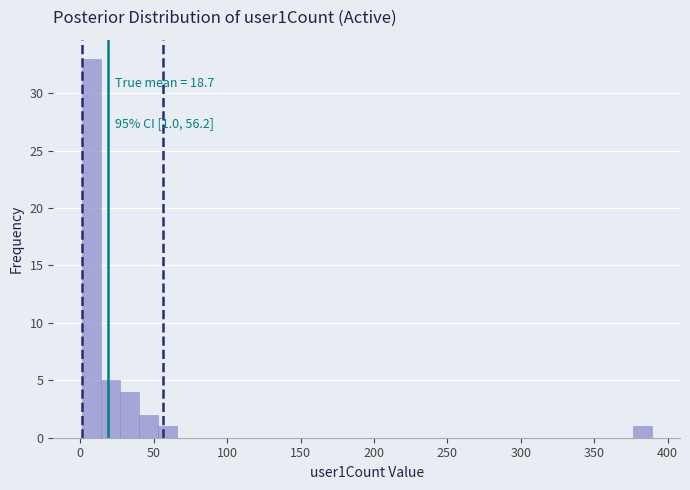

Read against the x-axis, roughly where is the centre of the tallest bar?

5